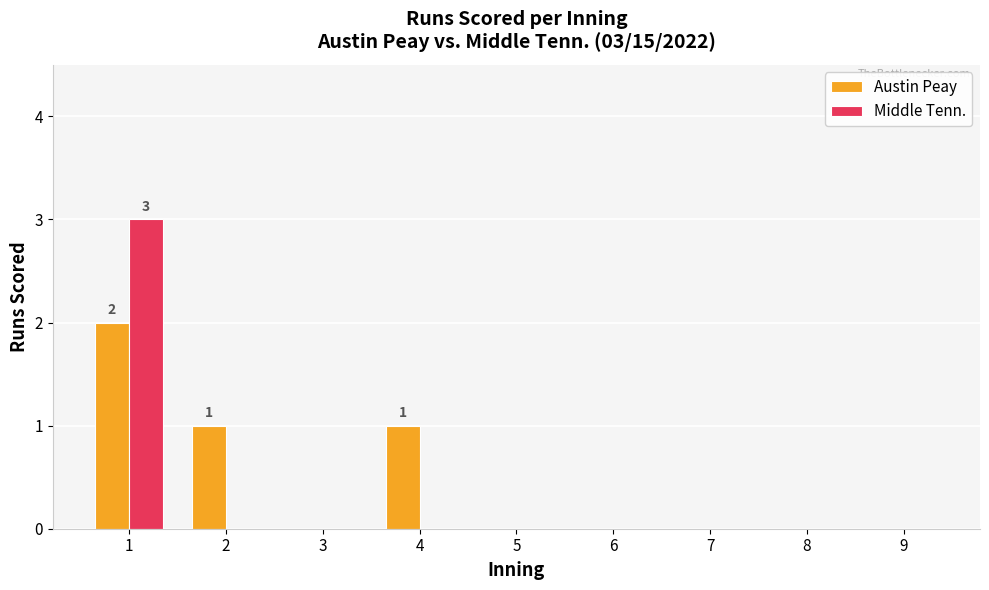

Which series has the largest total across all categories?

Austin Peay